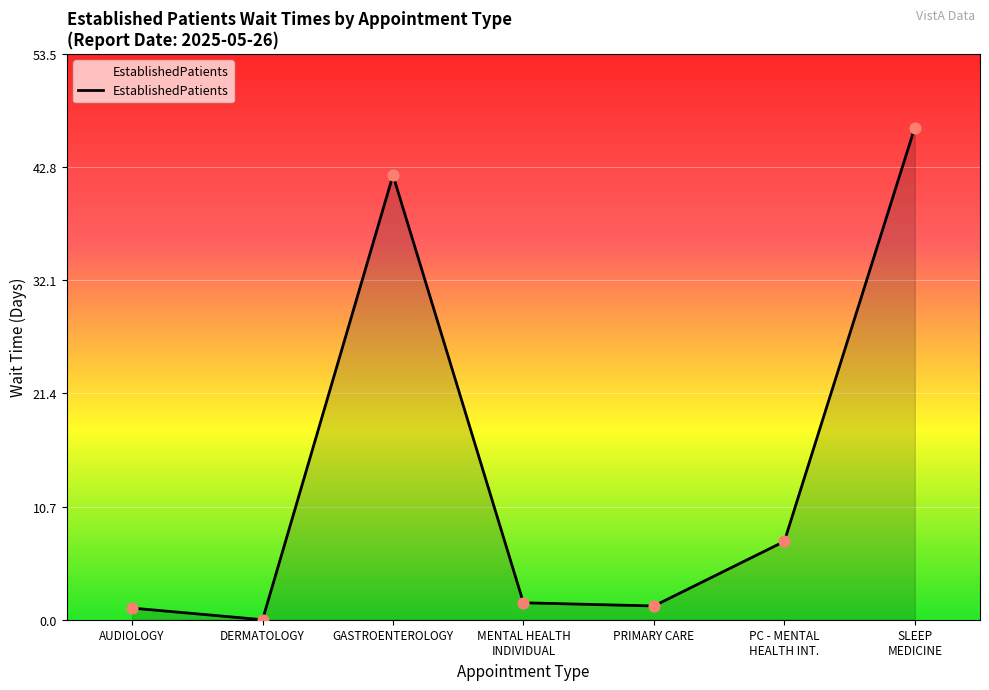

What is the ratio of the value at PC - MENTAL
HEALTH INT. to the value at AUDIOLOGY?

6.7